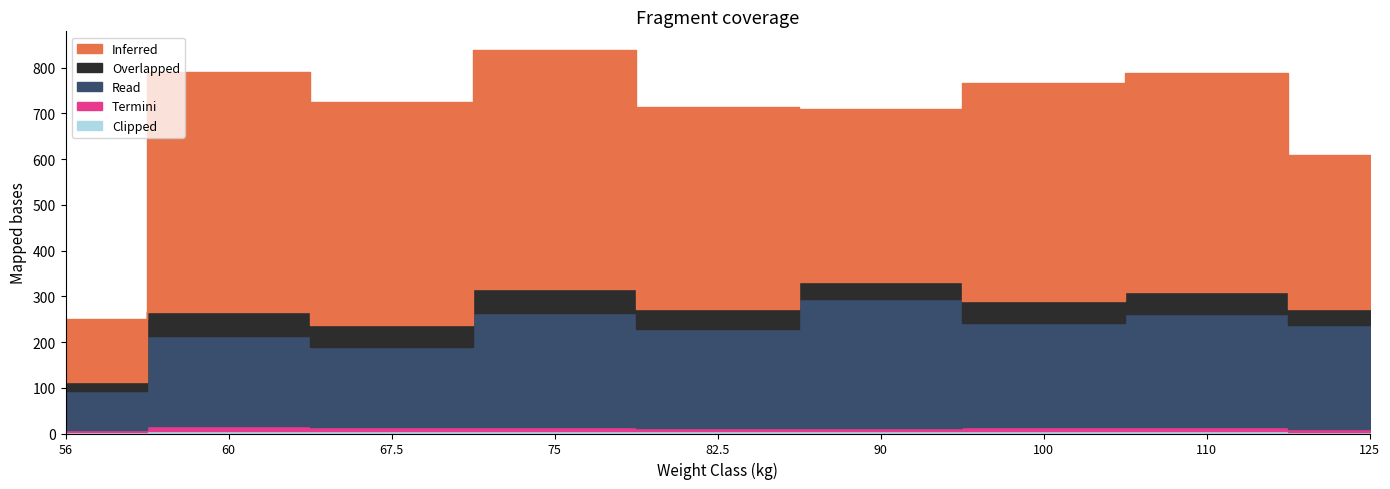

At 67.5, list the series in order from largest to smallest.

Inferred, Read, Overlapped, Termini, Clipped